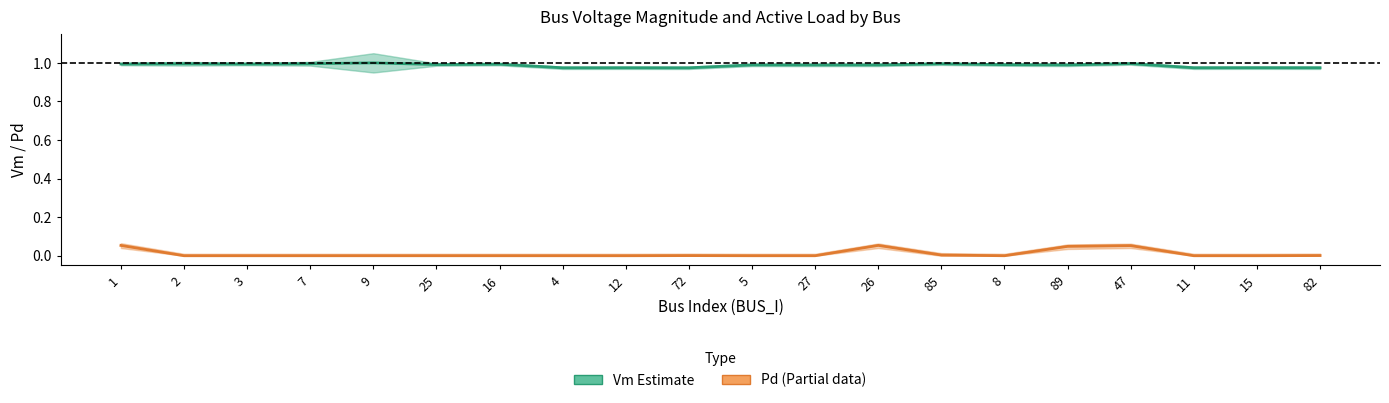

What is the label of the 5th point from the right?

89